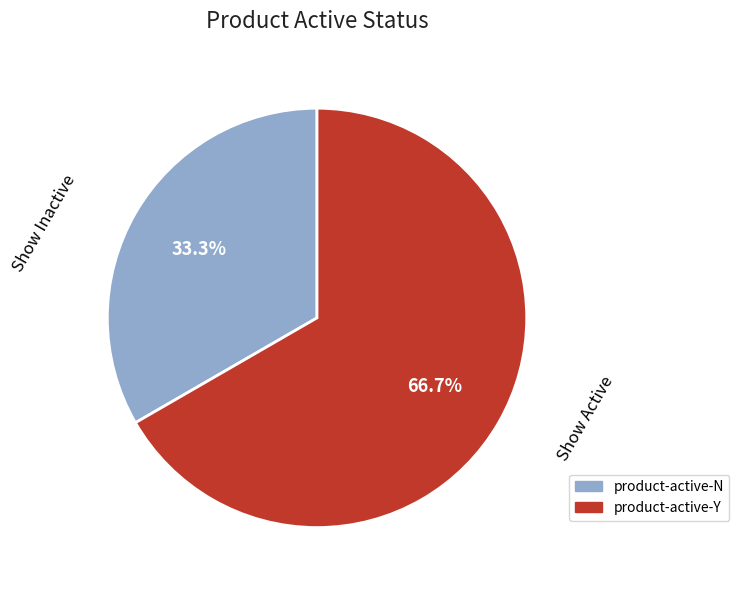

To the nearest percent, what is the average slice percentage?

50%